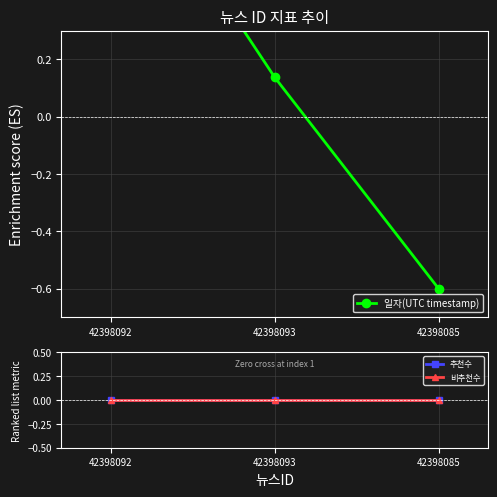

At 42398092, list the series in order from largest to smallest.

일자(UTC timestamp), 추천수, 비추천수